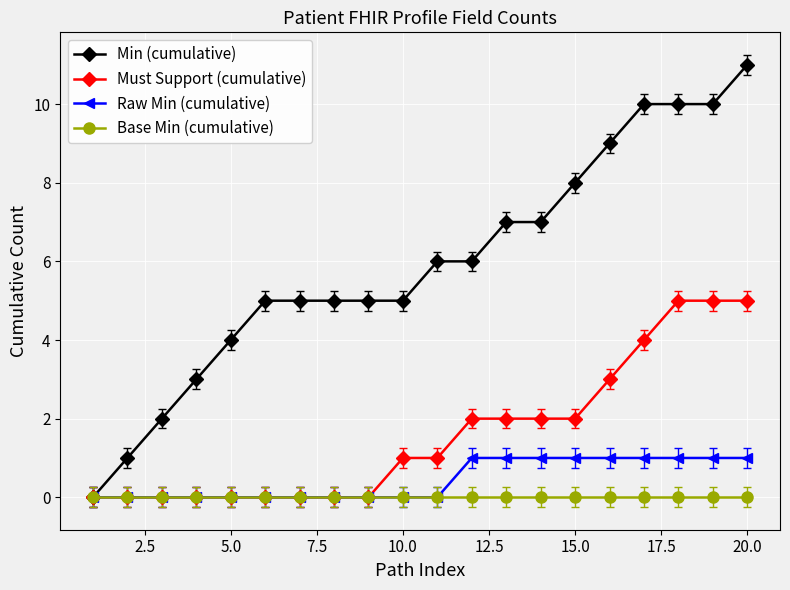

What is the value of the Must Support (cumulative) point at the 12th from the left?

2